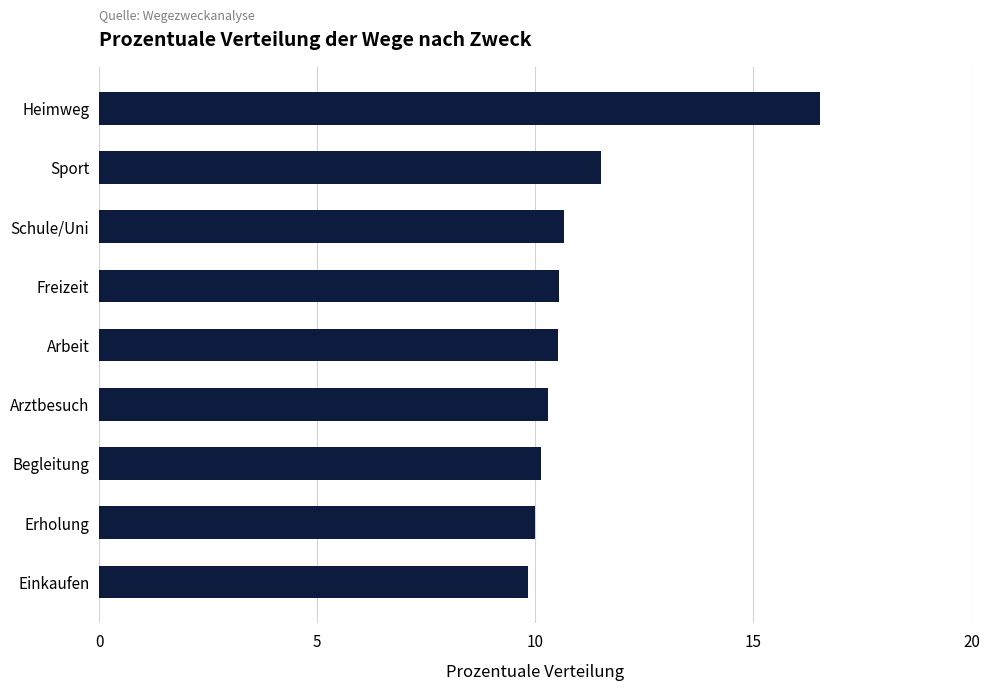

What position from the bottom is Heimweg?

9